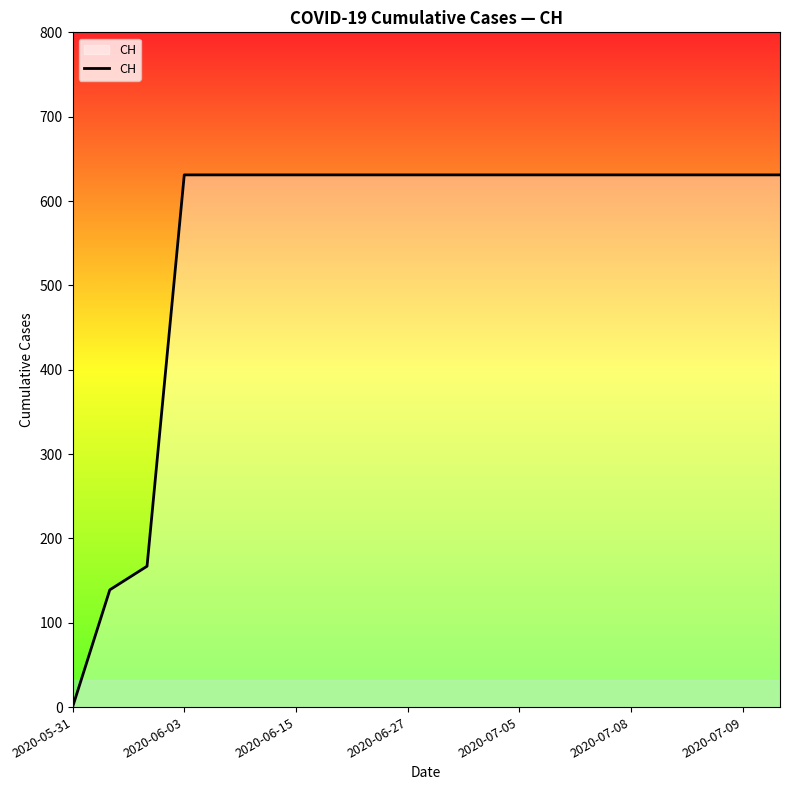

How many lines are shown in the chart?

1